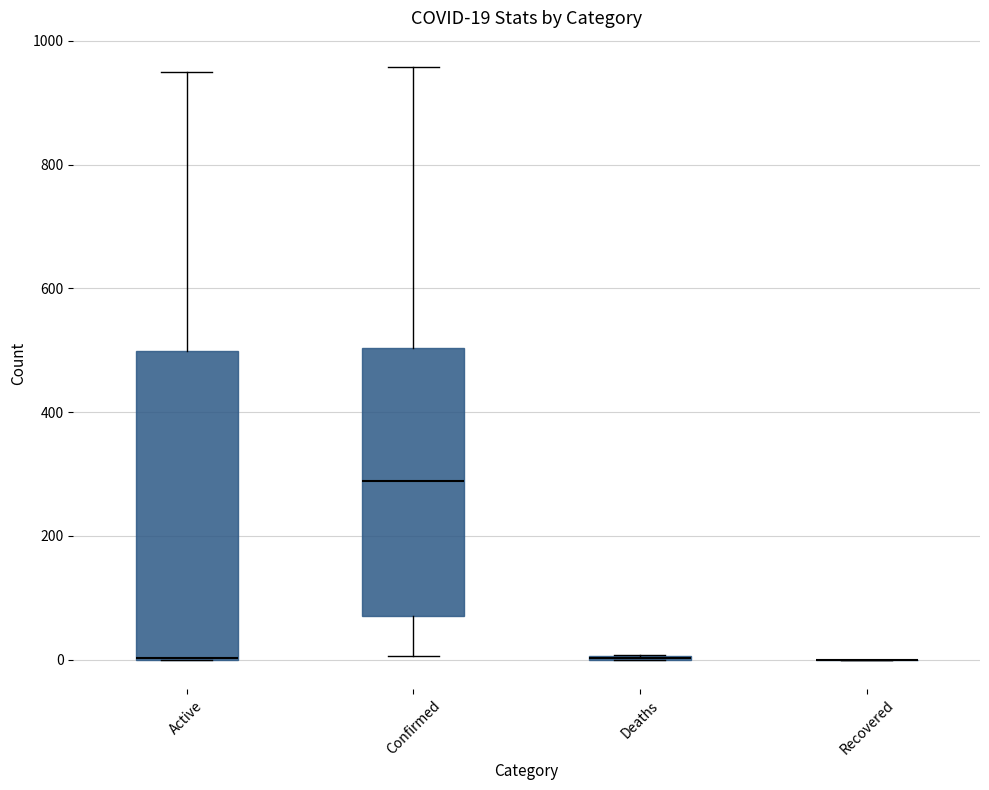

Which box is the tallest, from its lower edge to its upper edge?

Active